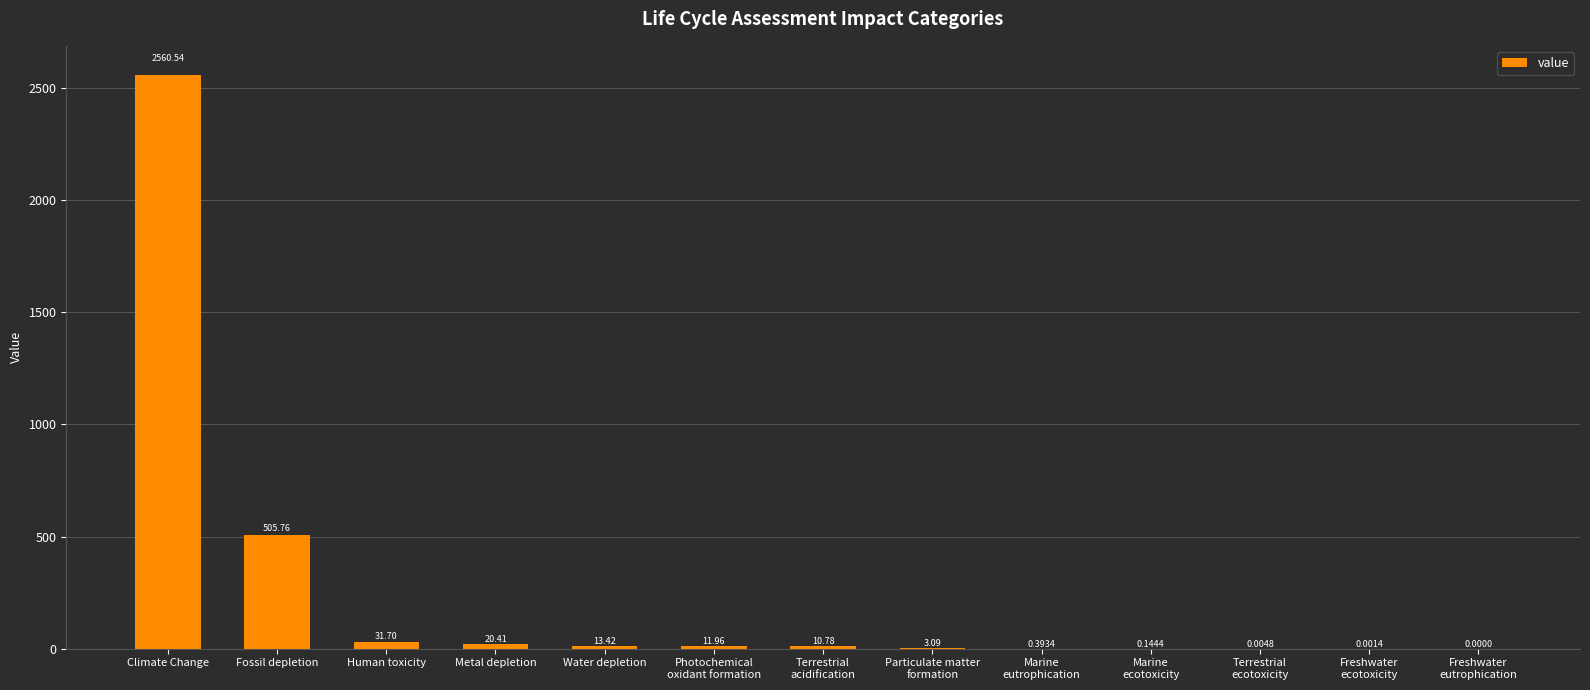

What is the change in value from Marine
eutrophication to Freshwater
ecotoxicity?

-0.4